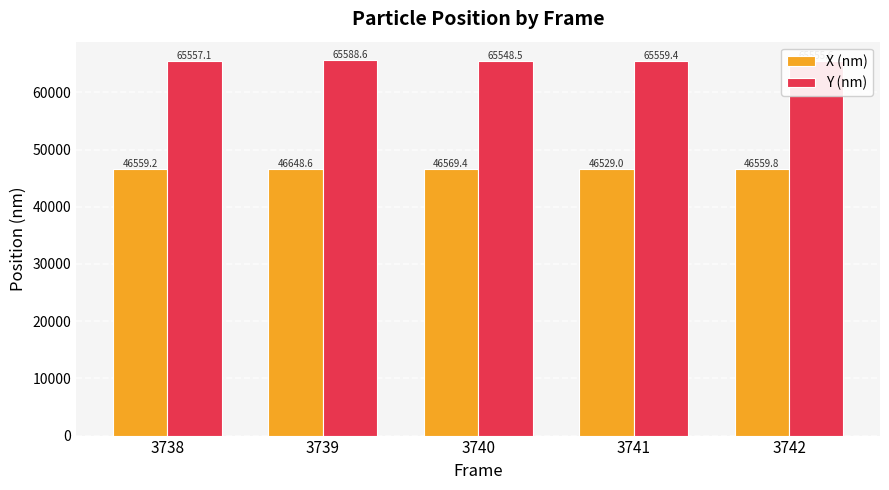

List the series in order of their peak value, highest first.

Y (nm), X (nm)